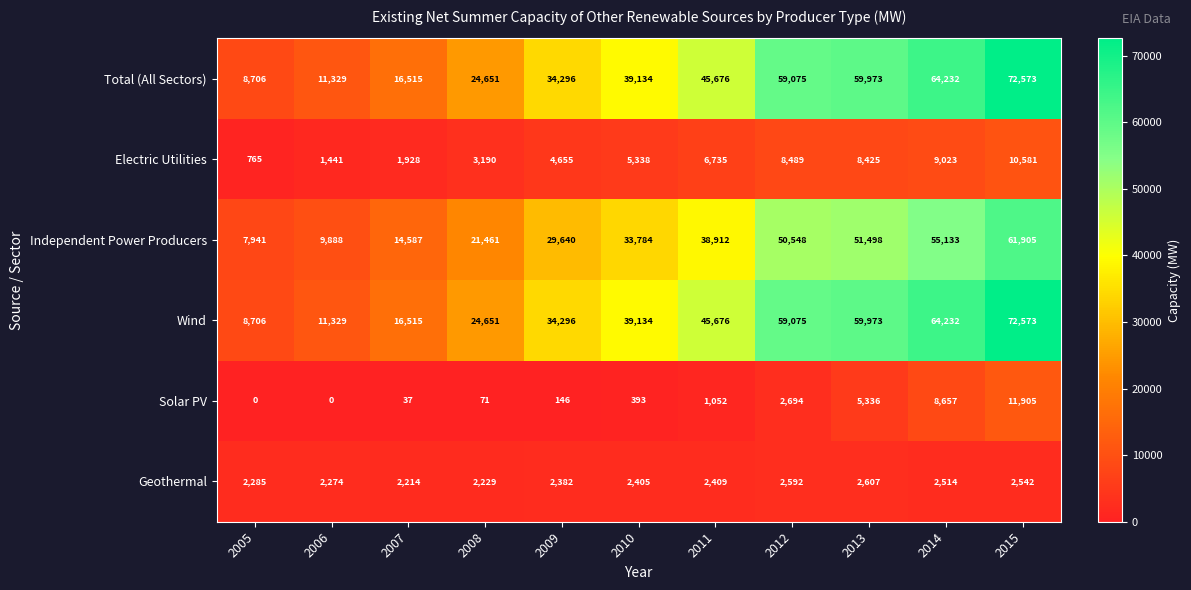

Read the Wind value at 2015, to the nearest 50.

72550